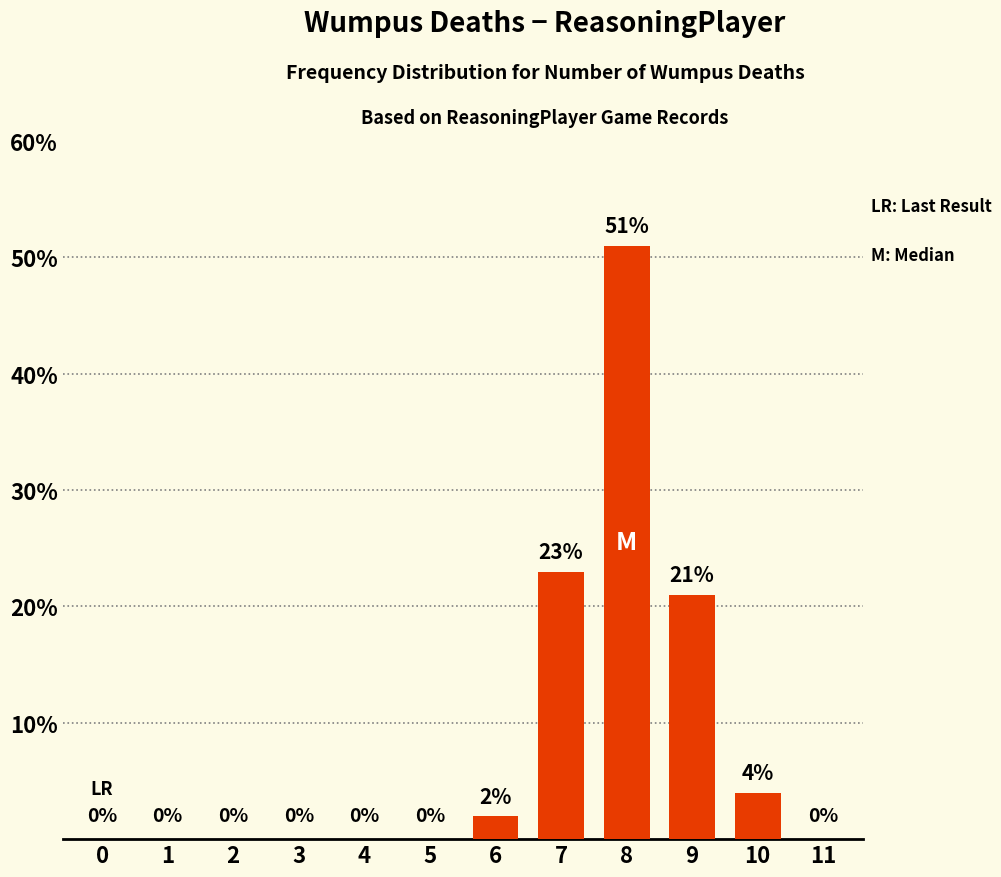

Are the bars horizontal?

No